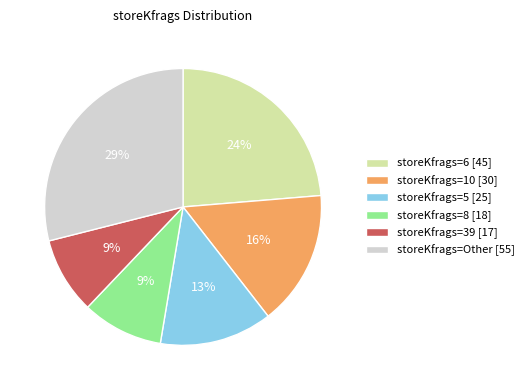

How many slices are in this pie chart?

6